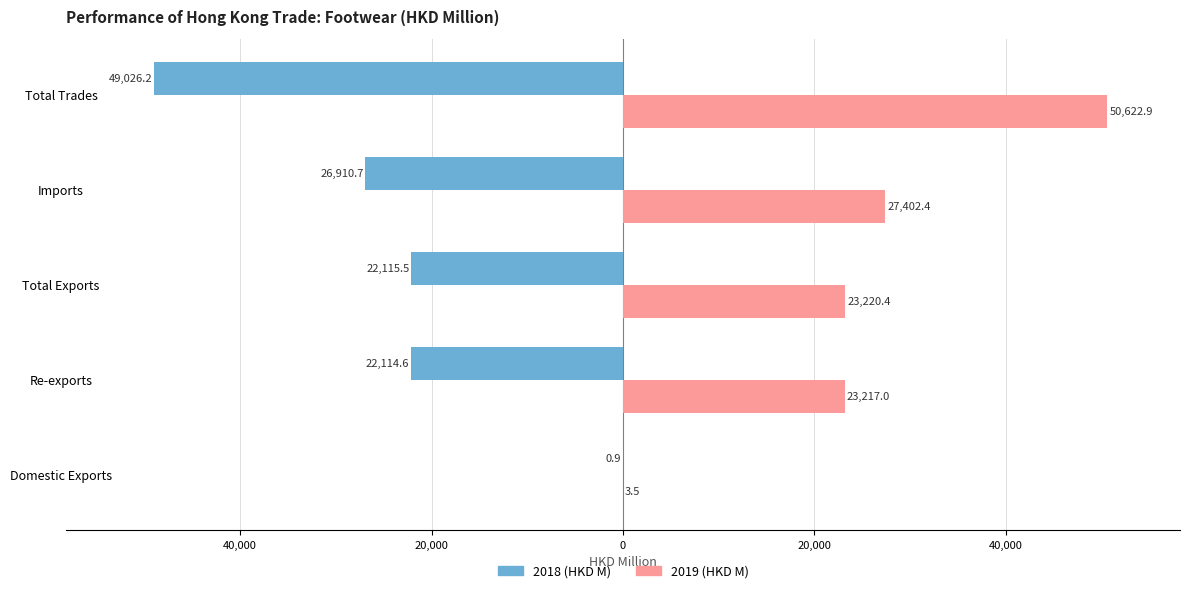

What are all the series names shown in the legend?

2018 (HKD M), 2019 (HKD M)